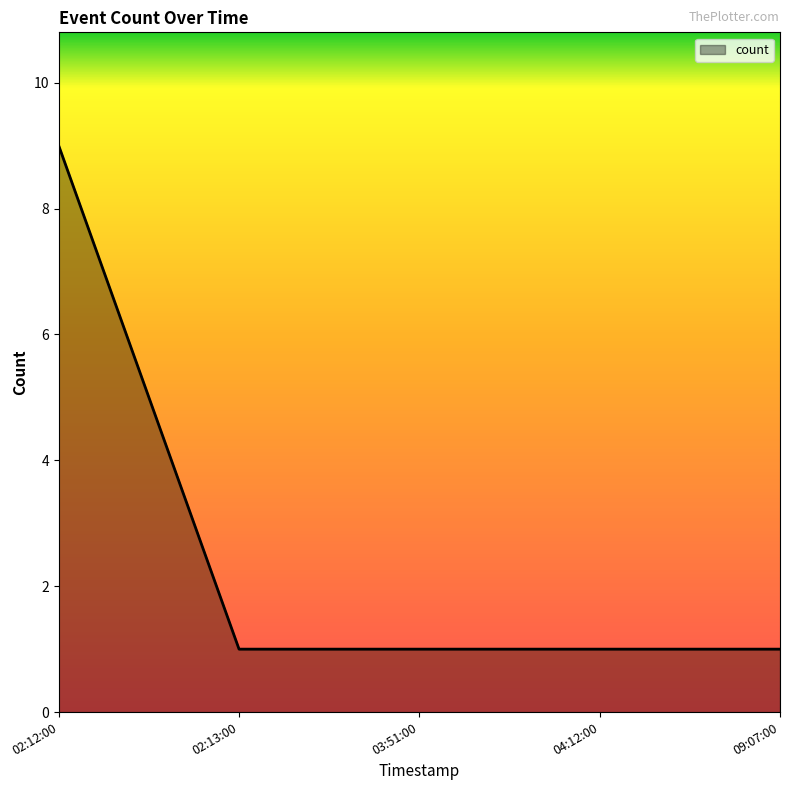

Which has a higher value, 02:12:00 or 04:12:00?

02:12:00